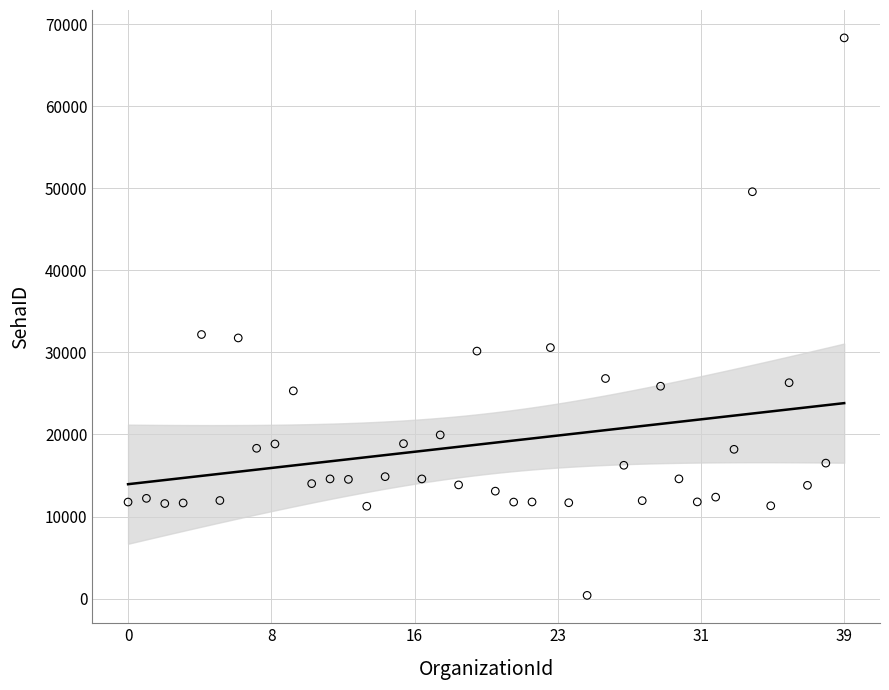

What is the range of Y values (max minus min)?

67948